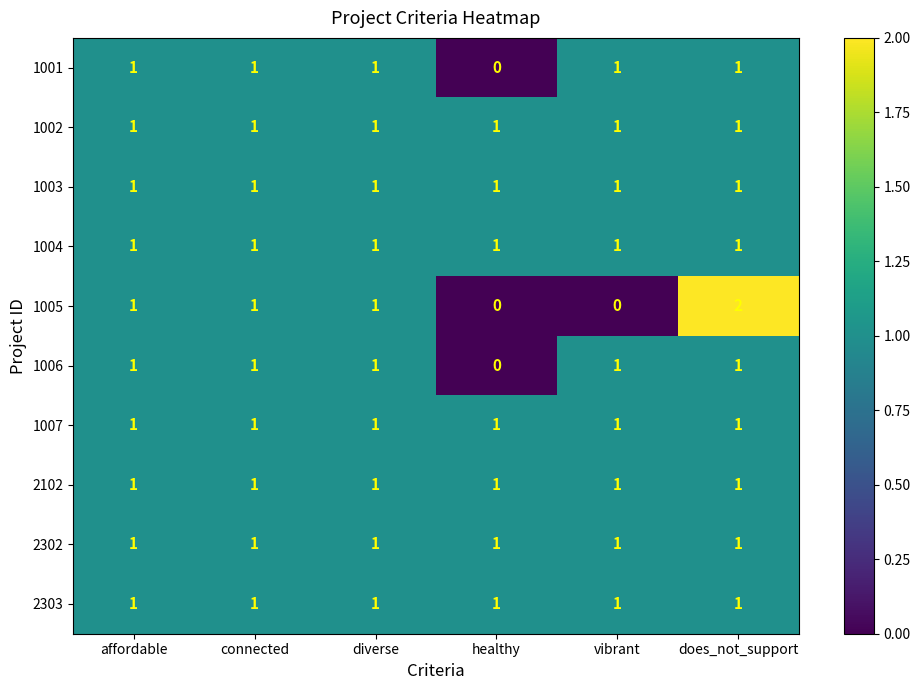

Is the value of 1005 at vibrant greater than the value of 1004 at affordable?

No